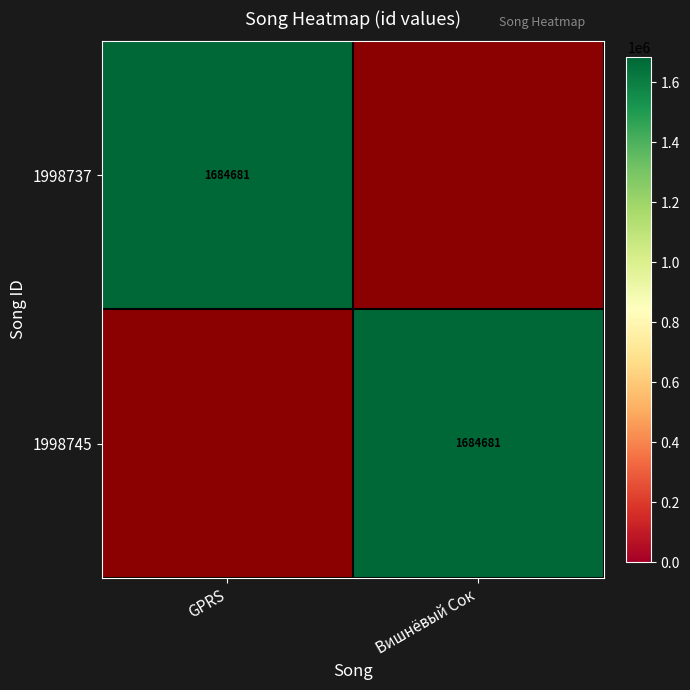

True or false: 1998745 has a value of 1684681 at Вишнёвый Сок.

True